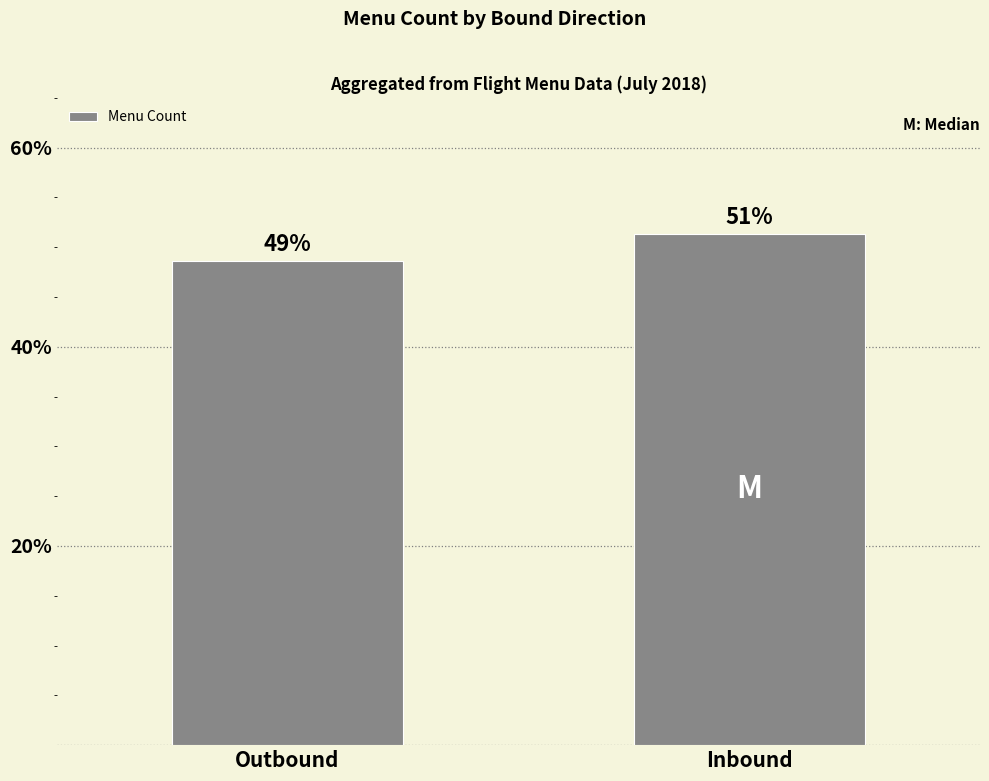

Are the bars horizontal?

No